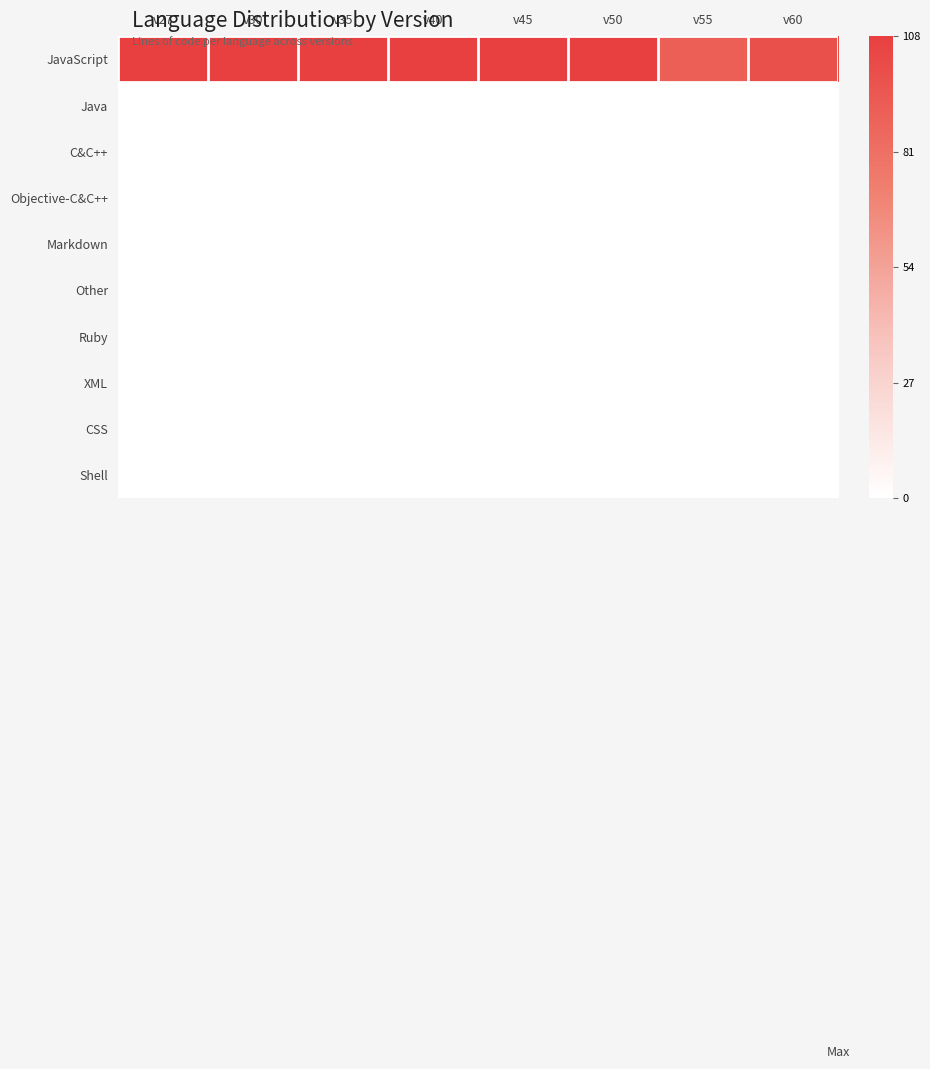

Which has a higher value, v60 or v50?

v50